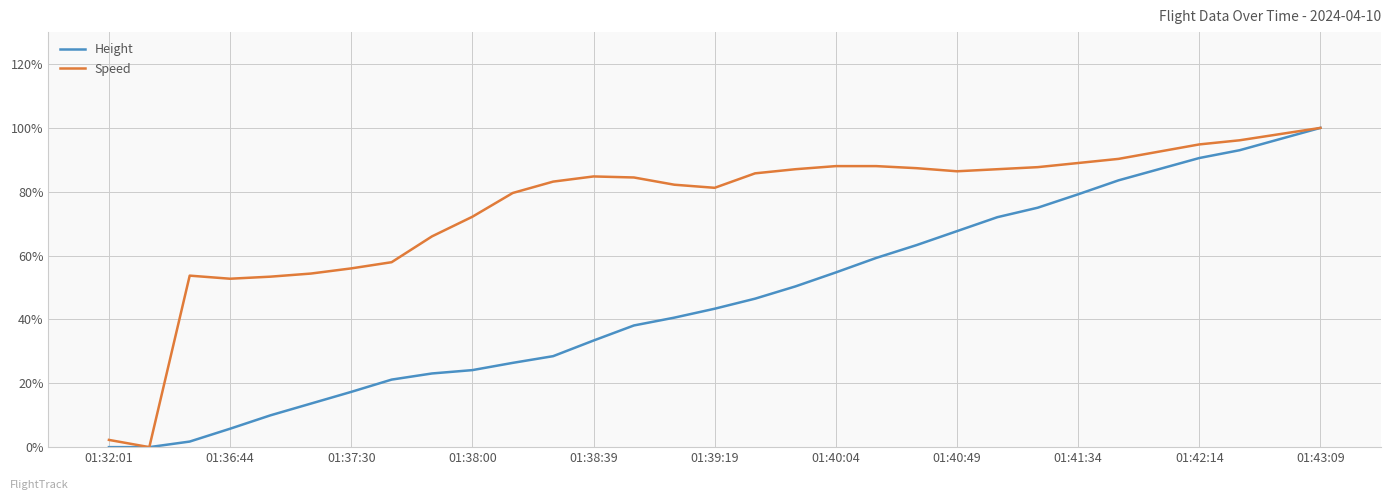

Rank the series by their average value, from highest to lowest.

Speed, Height